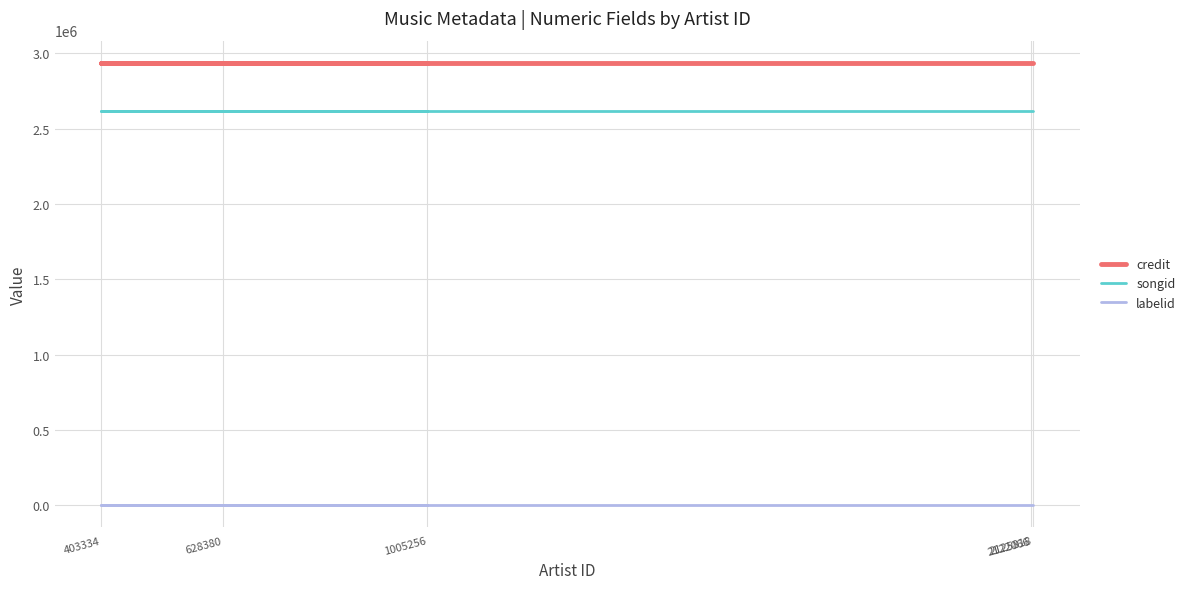

Is it true that credit equals 4149582 at 1005256?

False